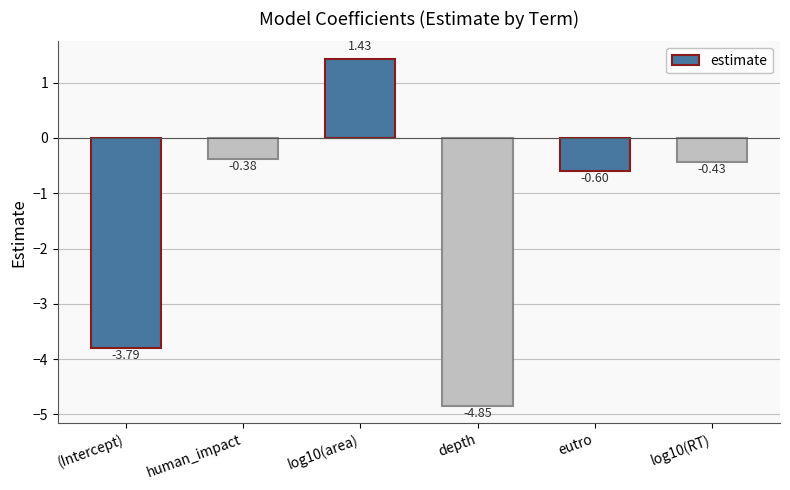

What is the change in value from log10(area) to depth?

-6.3